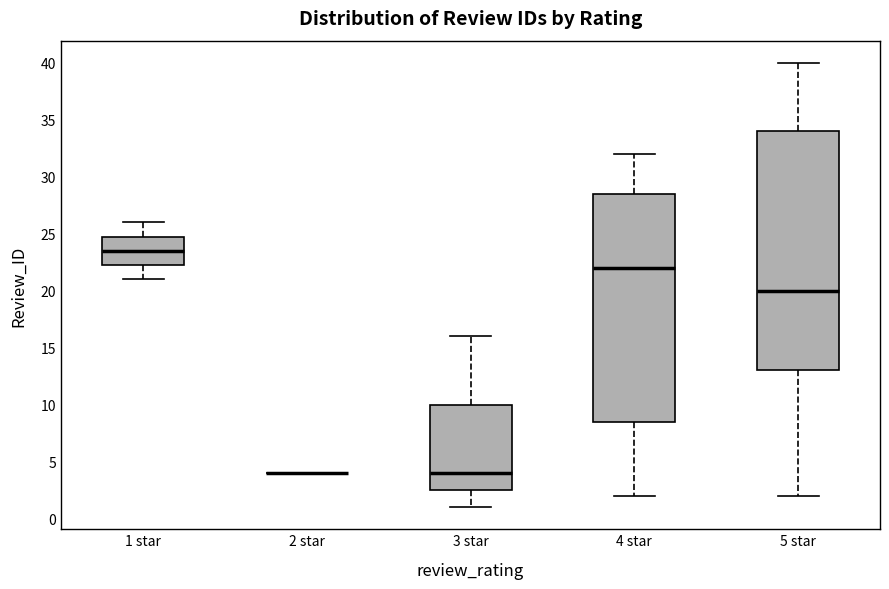

Reading left to right, read every box against the y-axis: the position of its median line, the range the box covers, and the ends of its whiskers. The values are not printed on the chart, so give them approximately, as read against the axis.

1 star: median 23.5, box 22.5 to 25.0, whiskers 21.0 to 26.0
2 star: box collapsed to a line at 4.0, whiskers 4.0 to 4.0
3 star: median 4.0, box 2.5 to 10.0, whiskers 1.0 to 16.0
4 star: median 22.0, box 8.5 to 28.5, whiskers 2.0 to 32.0
5 star: median 20.0, box 13.0 to 34.0, whiskers 2.0 to 40.0